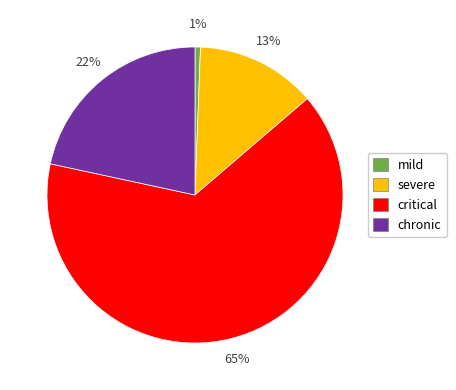

Does any single category account for the majority?

Yes